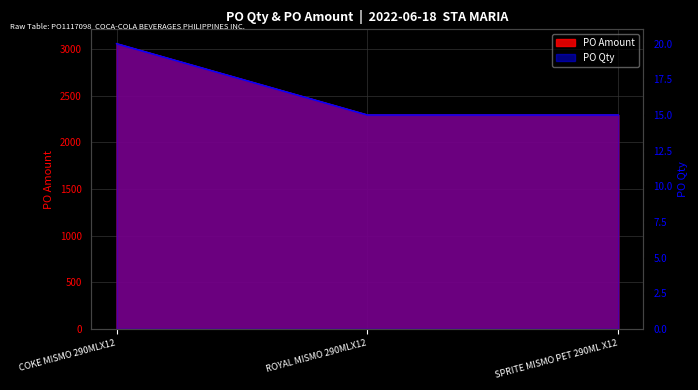

Which series changed the most between ROYAL MISMO 290MLX12 and SPRITE MISMO PET 290ML X12?

PO Qty